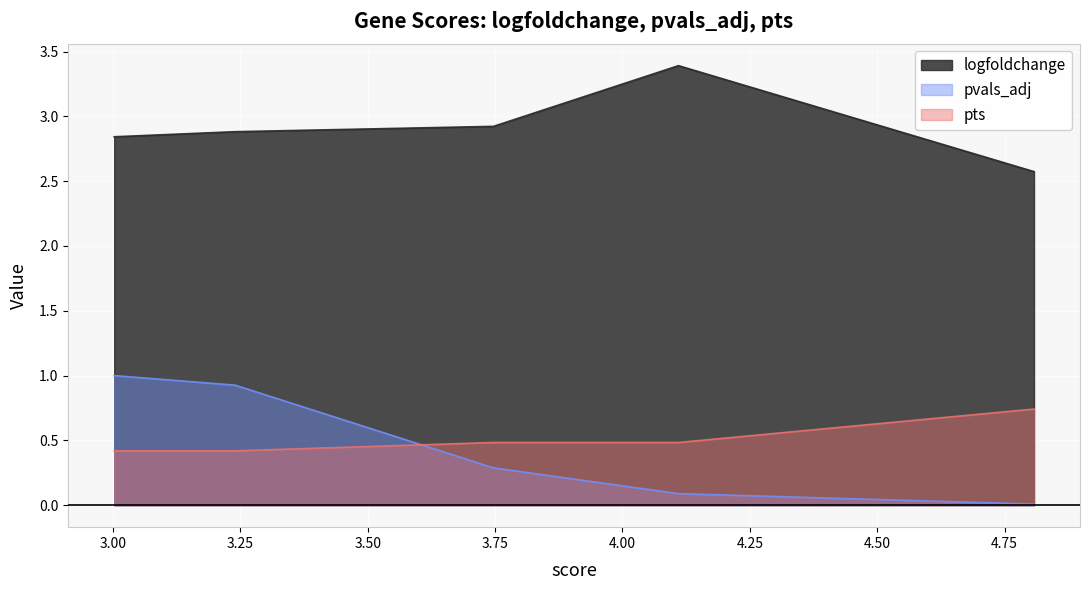

Is the value of logfoldchange at Rps14 greater than the value of pts at Atp8b4?

Yes